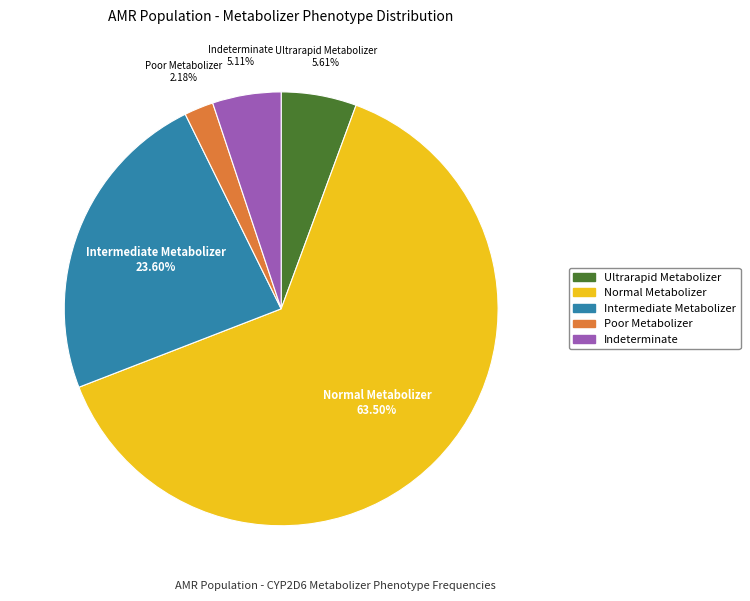

To the nearest percent, what is the average slice percentage?

20%